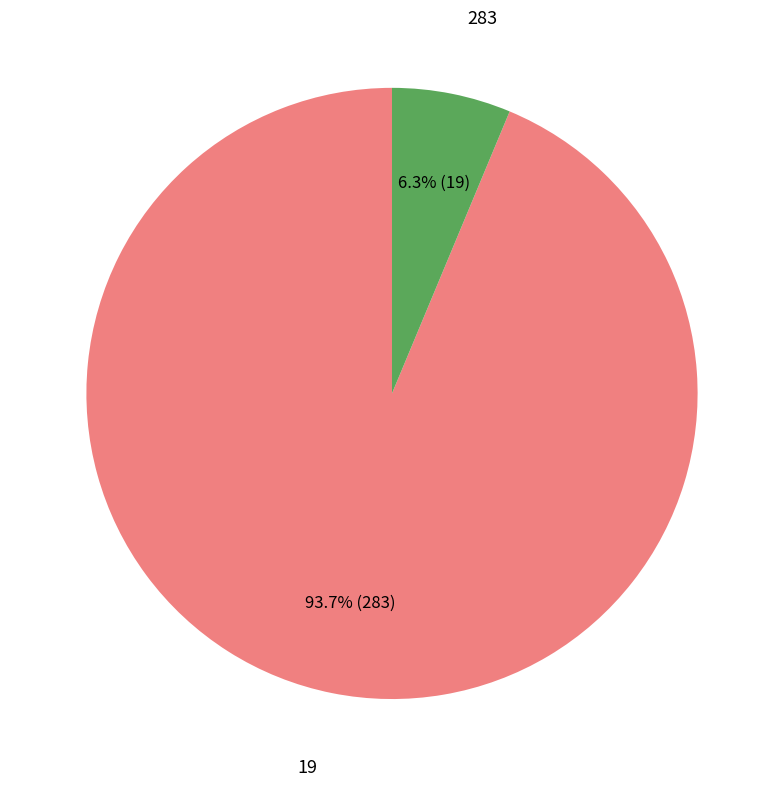

Is there a majority slice in this chart?

Yes